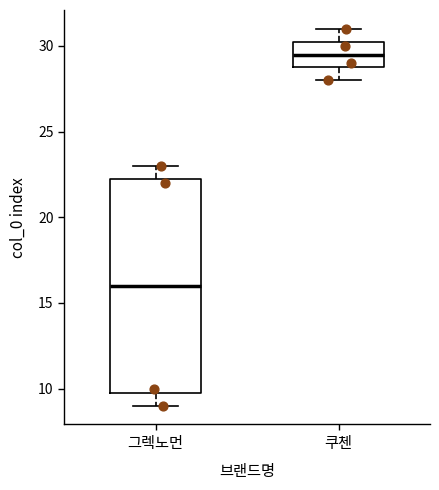

Where does the upper whisker of the box for 쿠첸 end on the y-axis? The values are not printed on the chart, so give them approximately, as read against the axis.

31.0